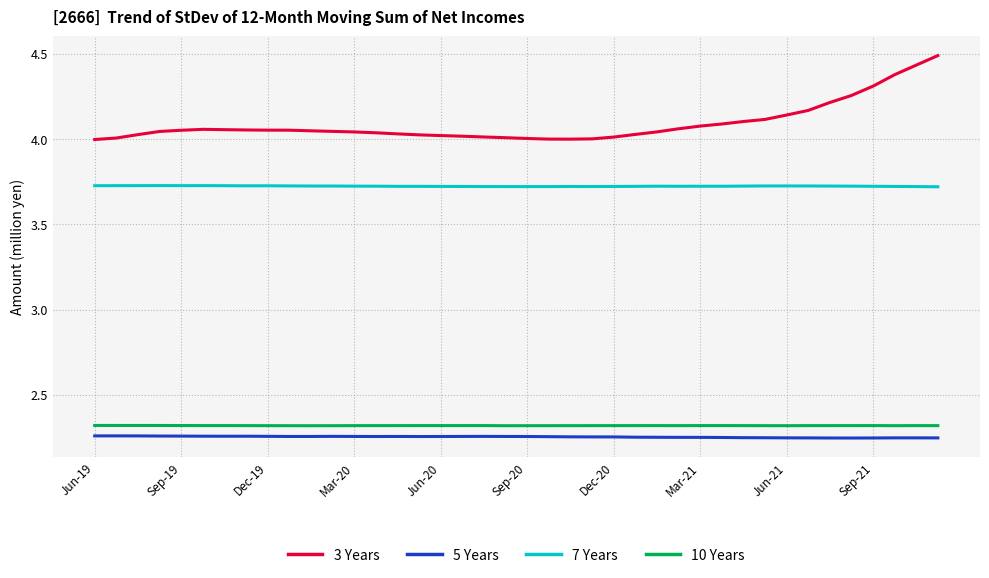

True or false: 10 Years and 7 Years cross at least once.

False